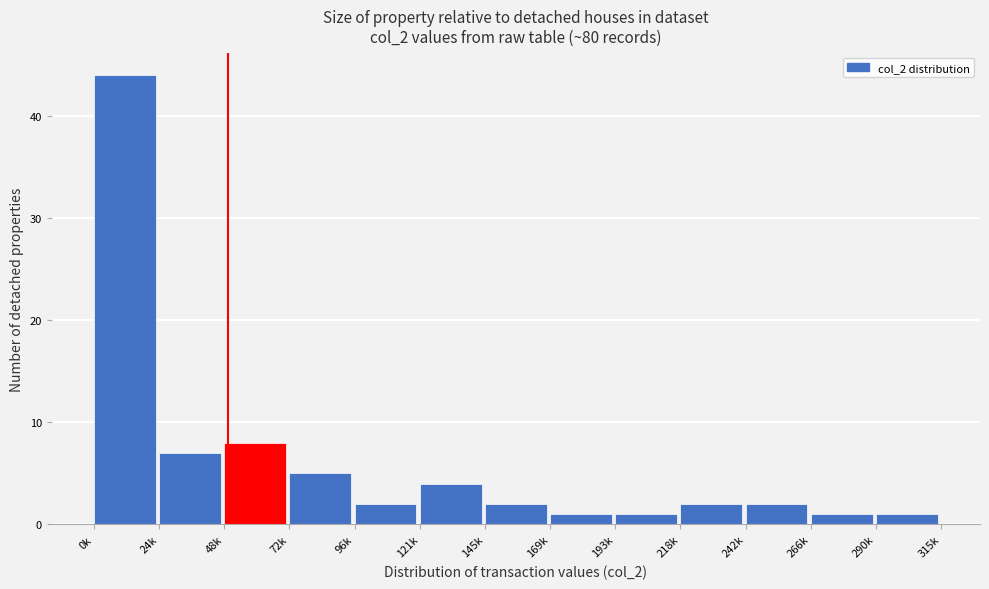

Reading left to right, transcribe all the data shown in this chart.

0k=44	24k=7	48k=8	72k=5	96k=2	121k=4	145k=2	169k=1	193k=1	218k=2	242k=2	266k=1	290k=1